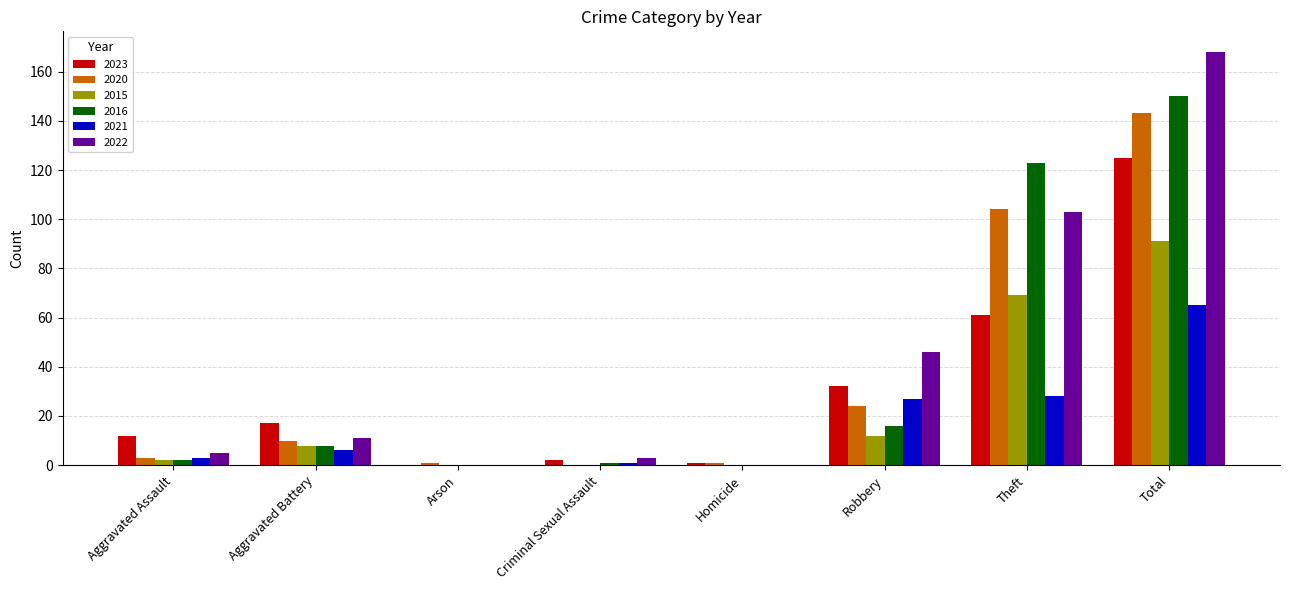

Read the 2023 value at Theft.

61